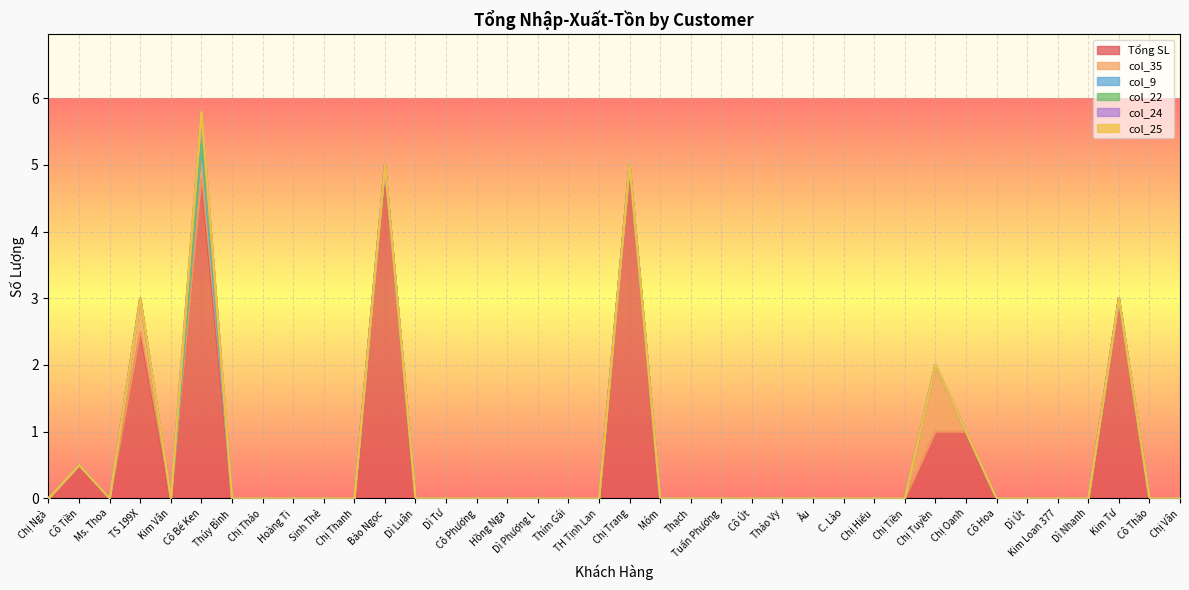

What is the difference between the second highest and minimum values in the Tổng SL series?

5.0